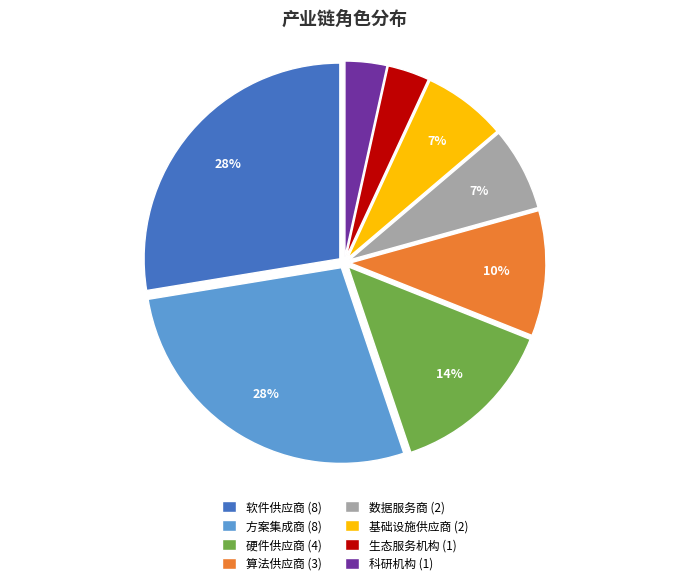

To the nearest percent, what is the average slice percentage?

12%